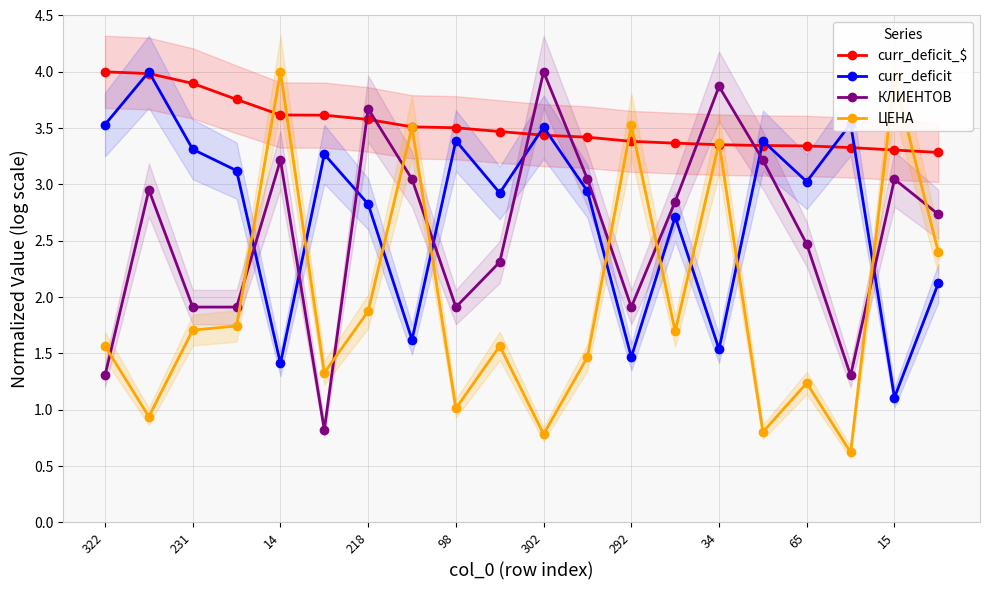

What is the value of the curr_deficit point at the 14th from the left?

2.7